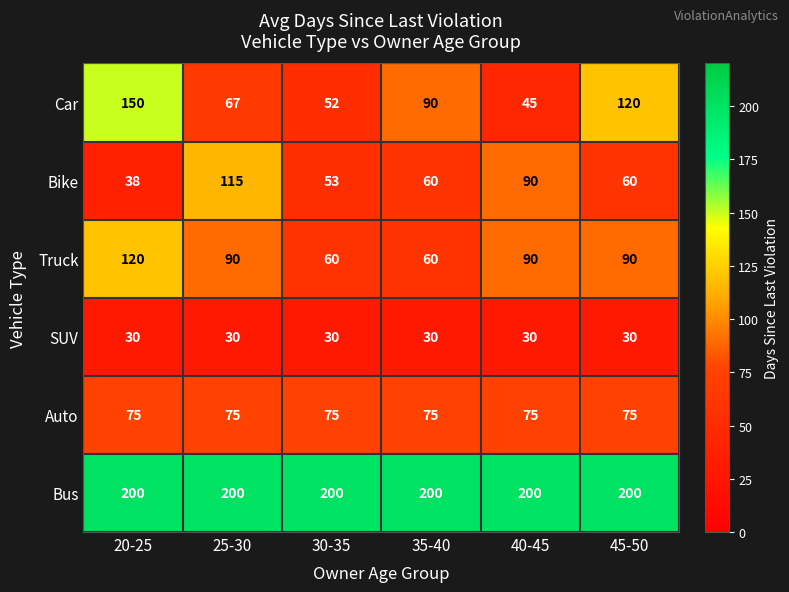

Between 30-35 and 45-50, which series saw the biggest shift?

Car